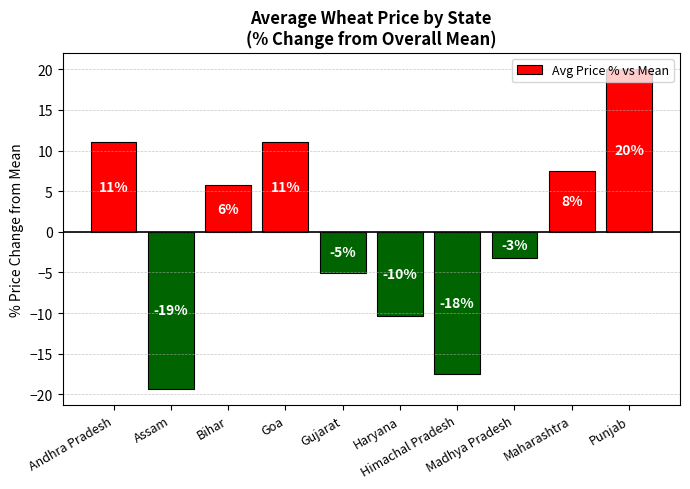

What is the difference between the maximum and second lowest values?

37.6